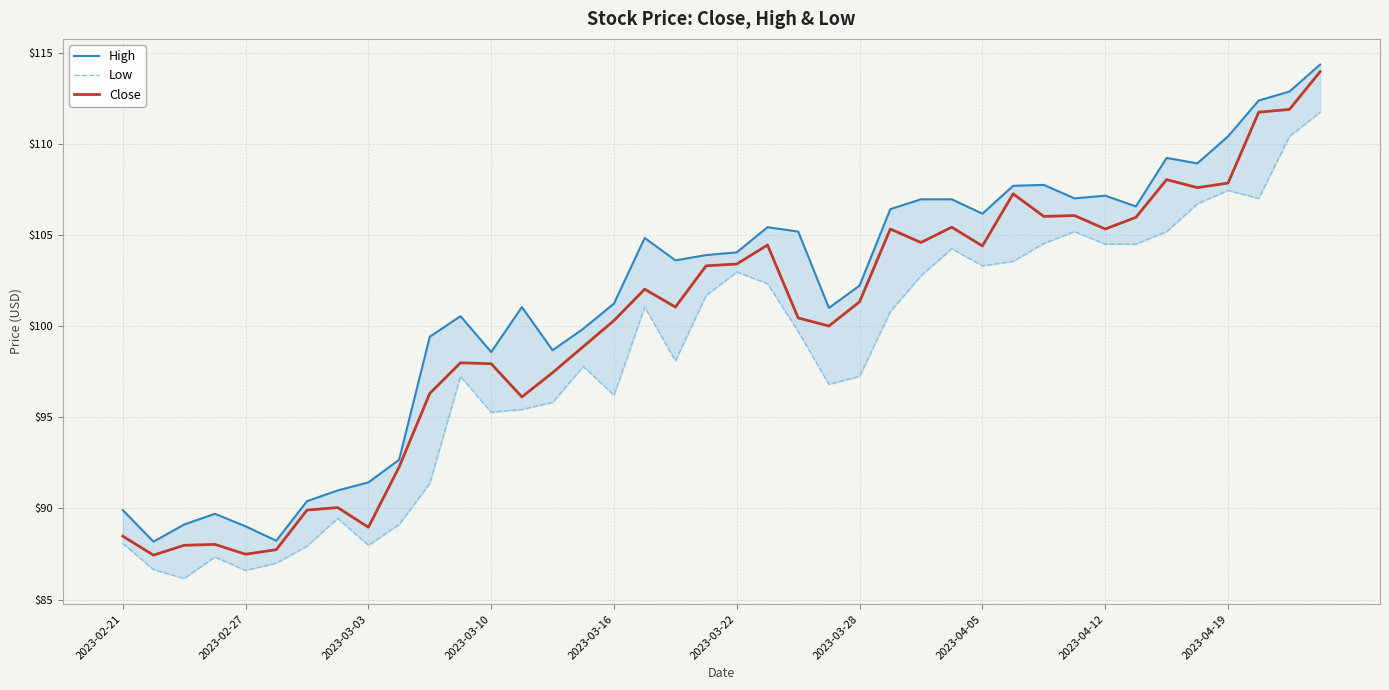

What is the difference between the maximum and minimum values in the High series?

26.2